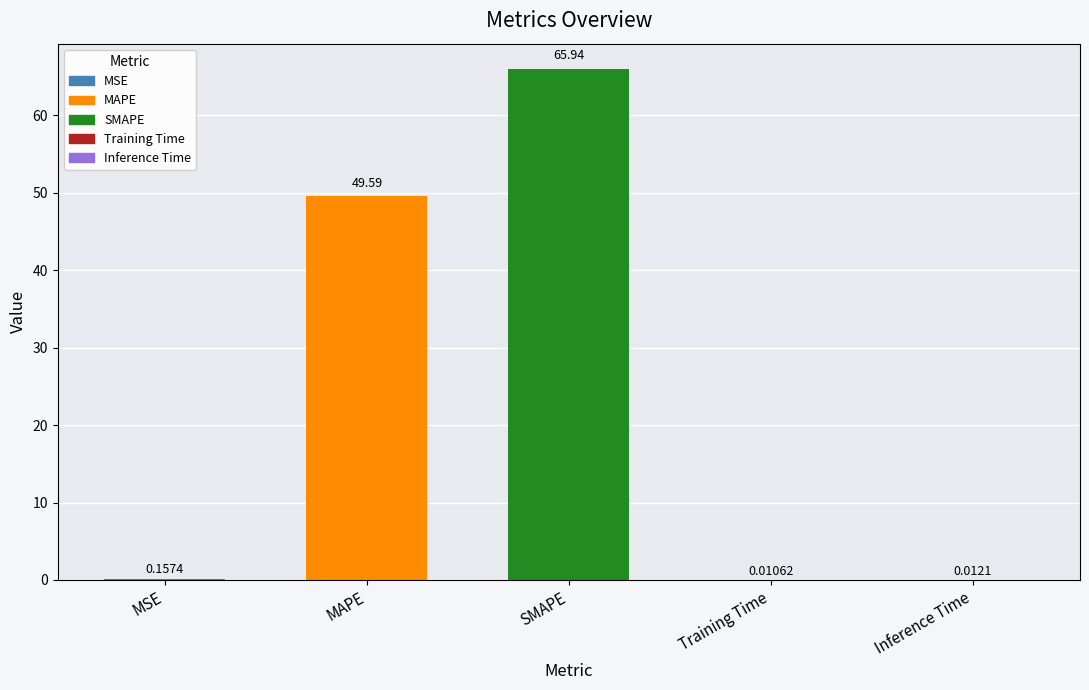

What is the average value?

23.1